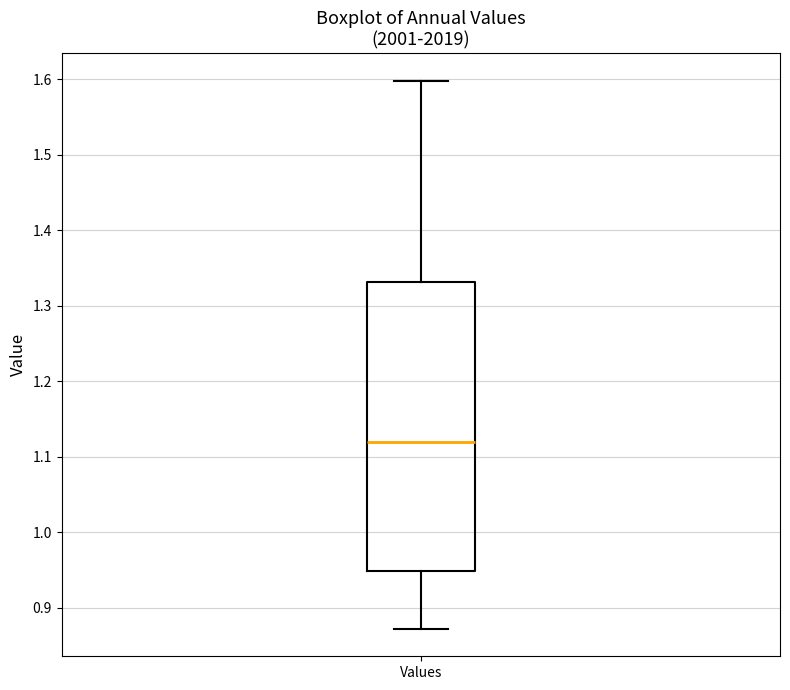

Where is the lower edge of the box for Values on the y-axis? The values are not printed on the chart, so give them approximately, as read against the axis.

0.95